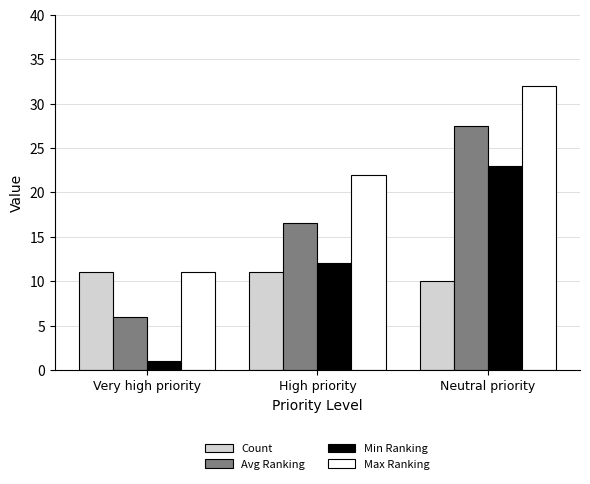

Which series has the largest range (max minus min)?

Min Ranking